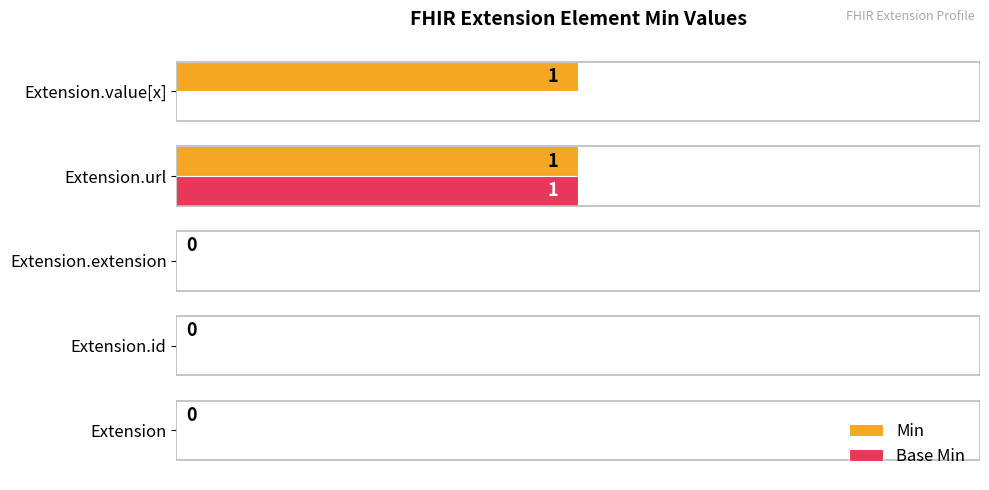

How many categories are shown in the chart?

5